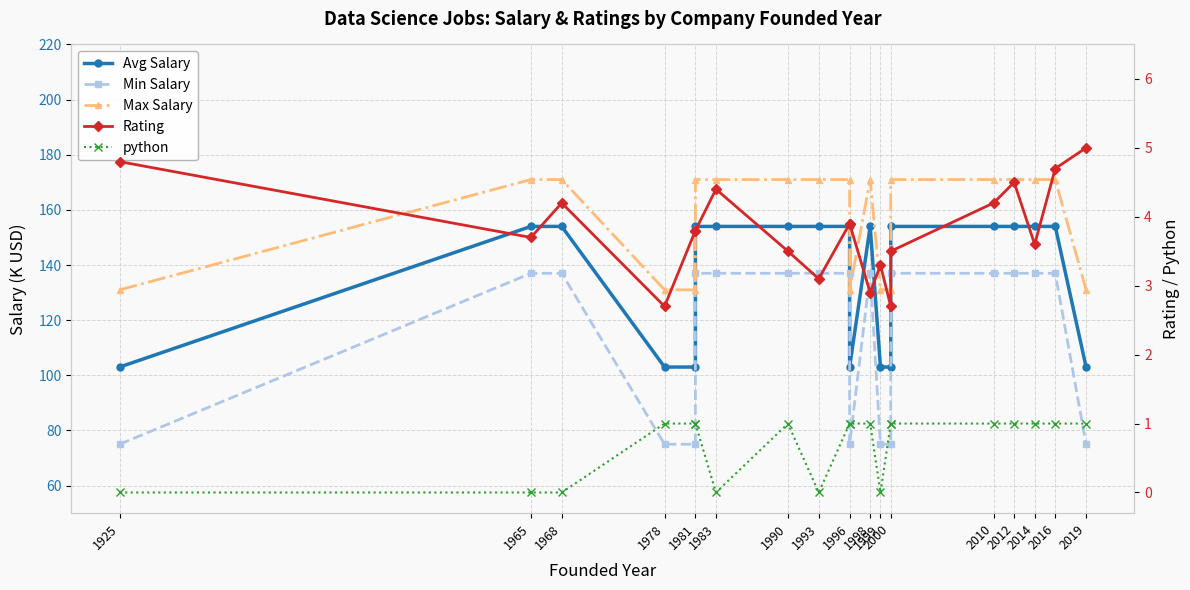

What is the approximate value of python at 1996?

1.0